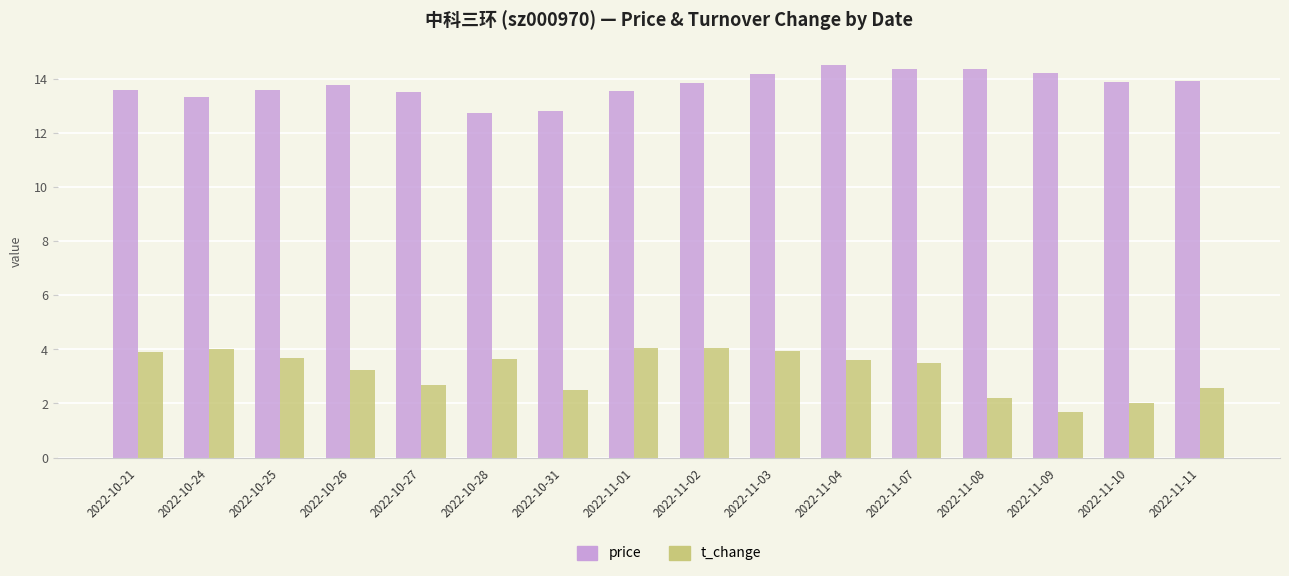

At which label does price first exceed 13?

2022-10-21